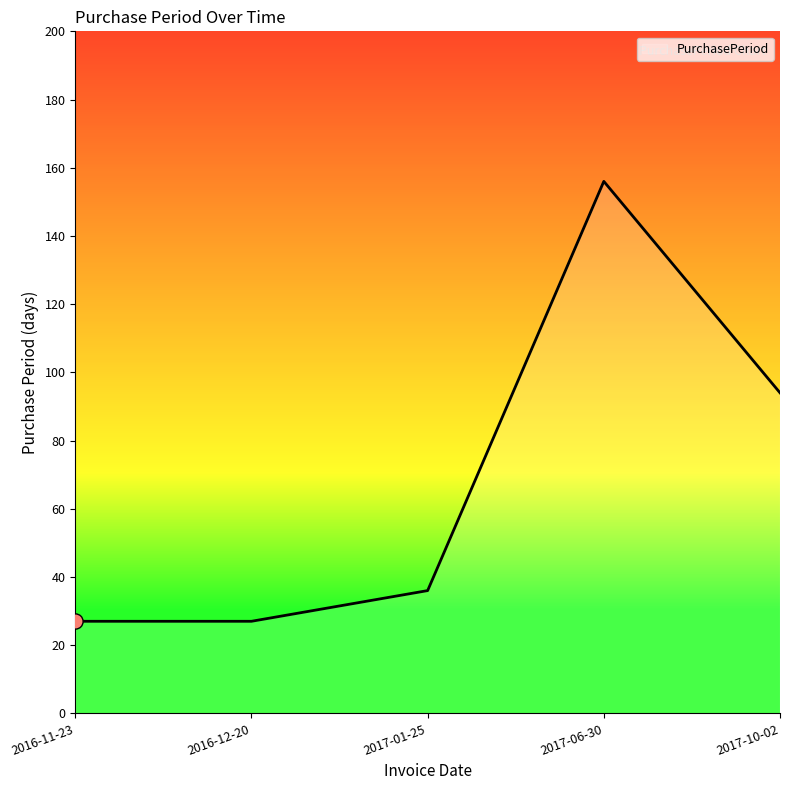

What is the ratio of the value at 2016-12-20 to the value at 2017-10-02?

0.3